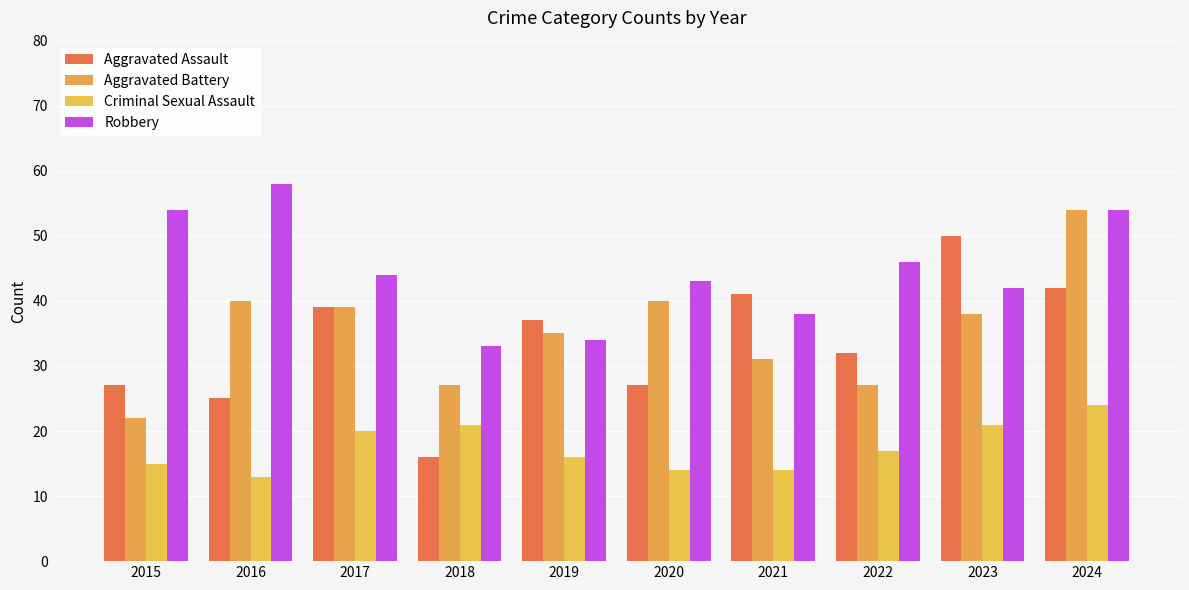

What is the difference between the second highest and minimum values in the Aggravated Battery series?

18